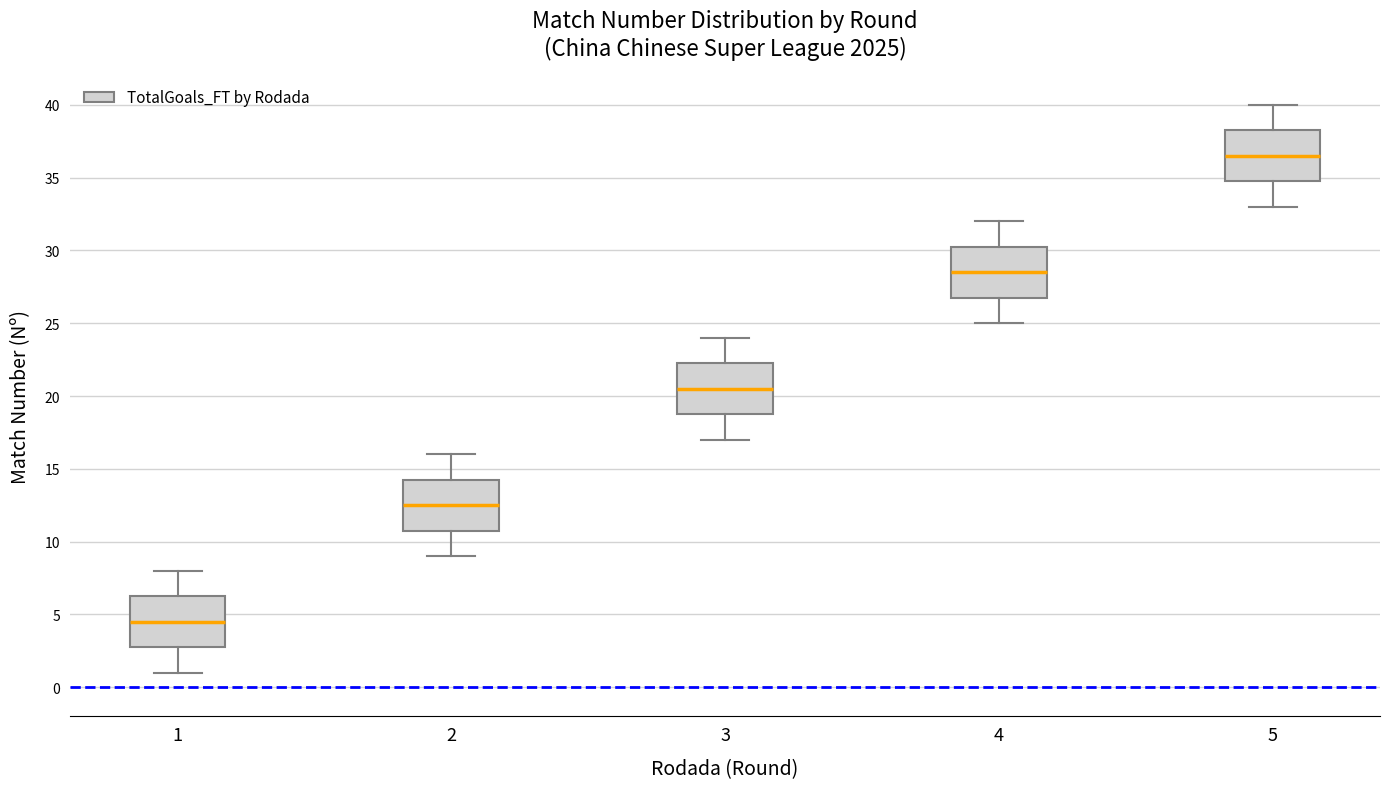

Where is the upper edge of the box at x = 2 on the y-axis? The values are not printed on the chart, so give them approximately, as read against the axis.

14.5